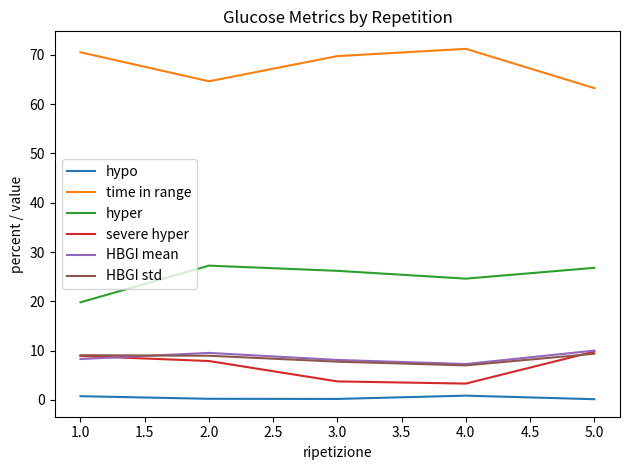

How many lines are shown in the chart?

6